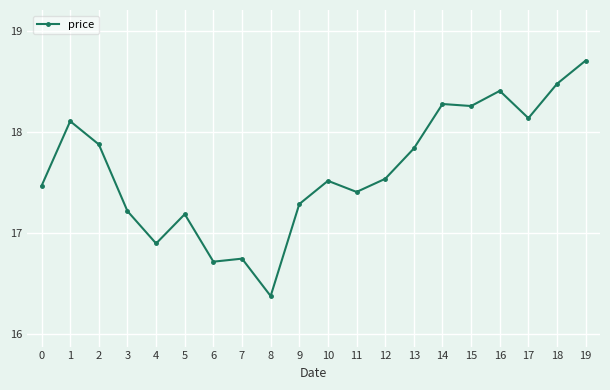

True or false: the data shows 26.7 at 10.

False